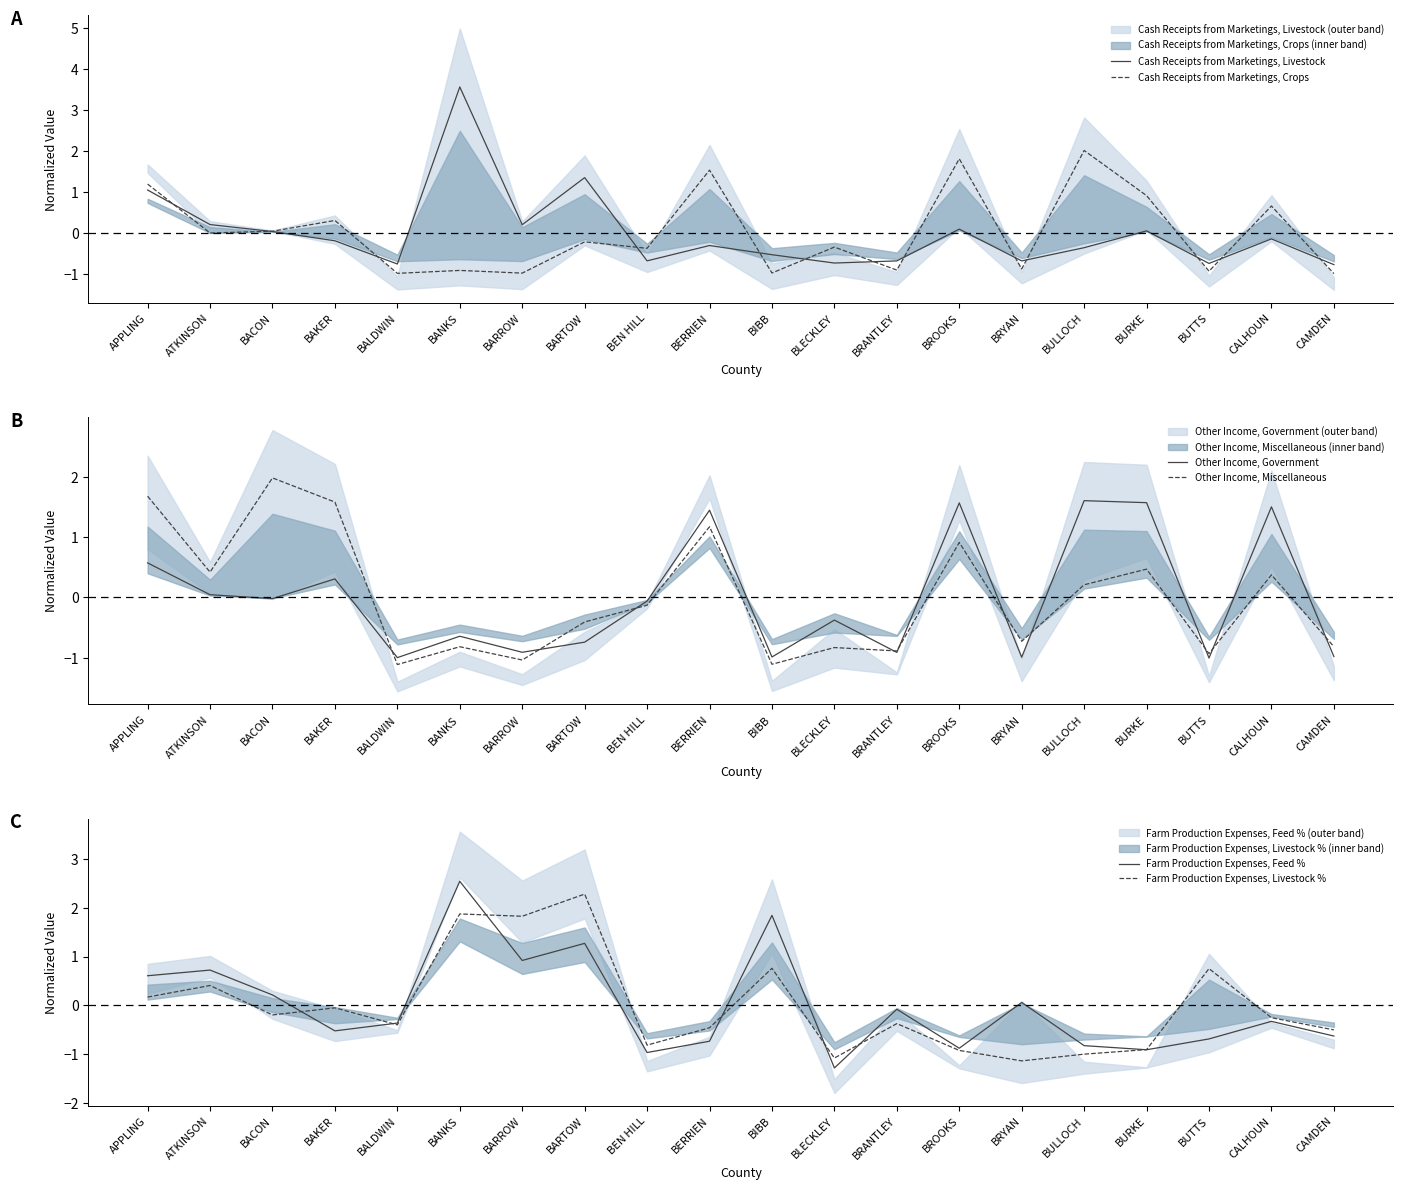

Rank the series at ATKINSON from highest to lowest value.

Farm Production Expenses, Feed %, Other Income, Miscellaneous, Farm Production Expenses, Livestock %, Cash Receipts from Marketings, Livestock, Other Income, Government, Cash Receipts from Marketings, Crops